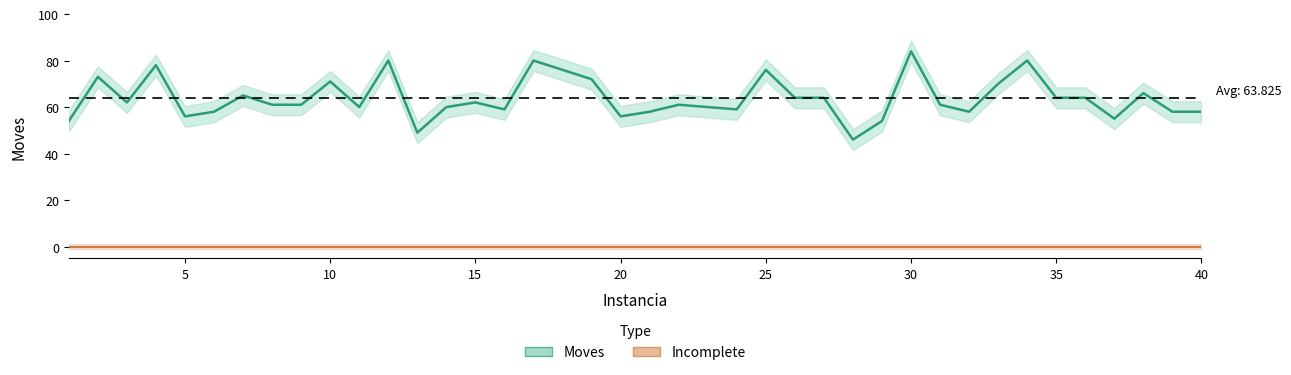

True or false: Moves and Incomplete intersect in this chart.

False